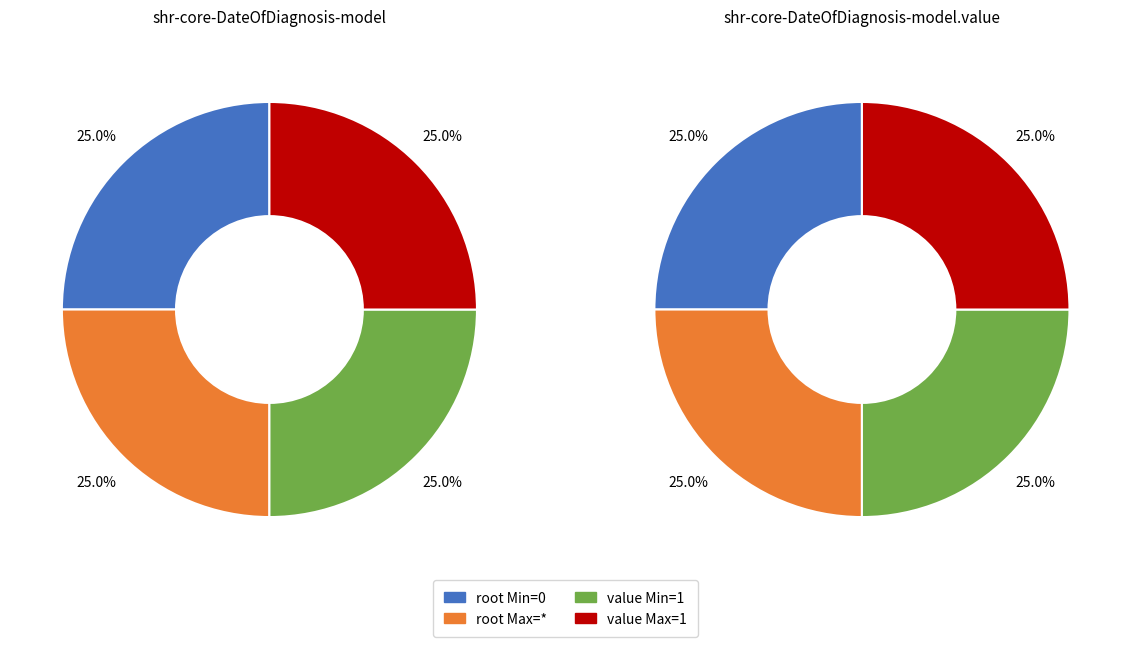

To the nearest percent, what percentage of the pie is shr-core-DateOfDiagnosis-model.value?

100%